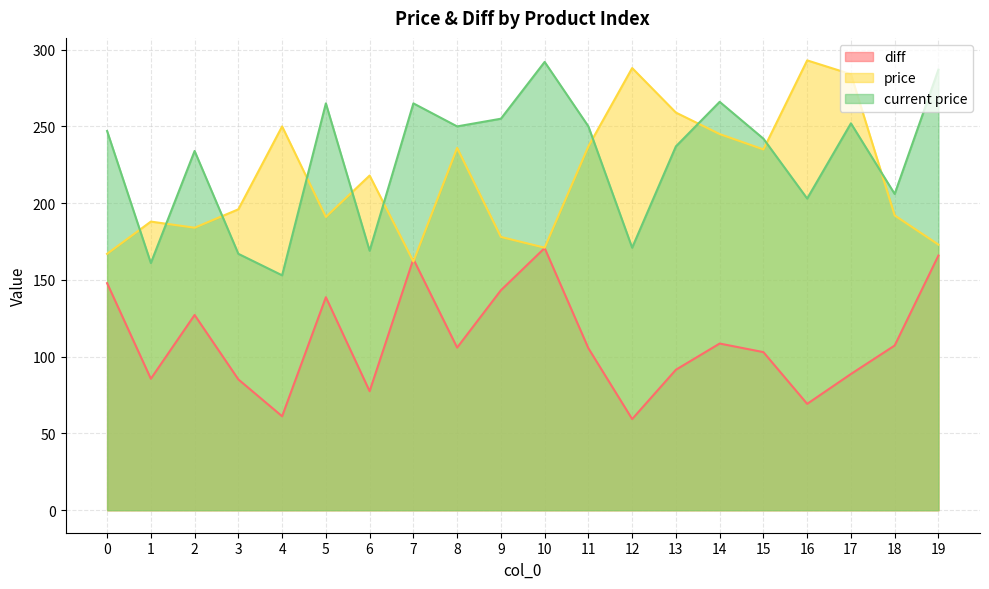

Rank the series by their maximum value, from lowest to highest.

diff, current price, price